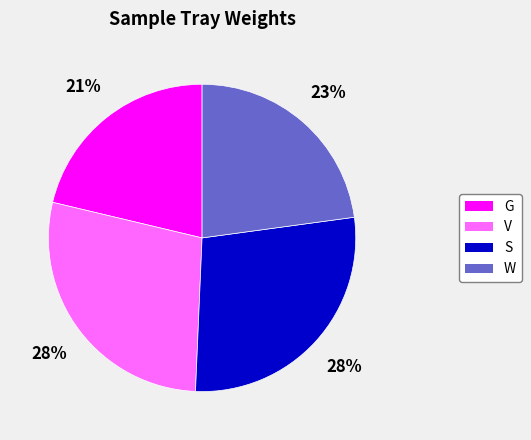

How many slices are in this pie chart?

4